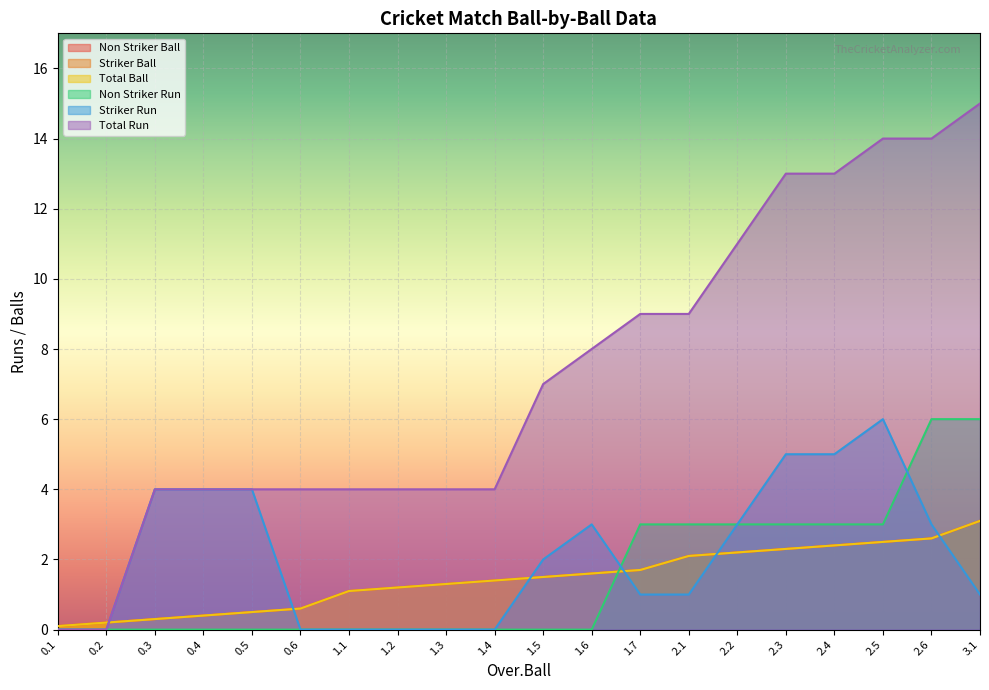

Reading left to right, what are all the values shown in this chart?

Non Striker Ball: 0.1=0.1	0.2=0.2	0.3=0.3	0.4=0.4	0.5=0.5	0.6=0.6	1.1=1.1	1.2=1.2	1.3=1.3	1.4=1.4	1.5=1.5	1.6=1.6	1.7=1.7	2.1=2.1	2.2=2.2	2.3=2.3	2.4=2.4	2.5=2.5	2.6=2.6	3.1=3.1
Striker Ball: 0.1=0.1	0.2=0.2	0.3=0.3	0.4=0.4	0.5=0.5	0.6=0.6	1.1=1.1	1.2=1.2	1.3=1.3	1.4=1.4	1.5=1.5	1.6=1.6	1.7=1.7	2.1=2.1	2.2=2.2	2.3=2.3	2.4=2.4	2.5=2.5	2.6=2.6	3.1=3.1
Total Ball: 0.1=0.1	0.2=0.2	0.3=0.3	0.4=0.4	0.5=0.5	0.6=0.6	1.1=1.1	1.2=1.2	1.3=1.3	1.4=1.4	1.5=1.5	1.6=1.6	1.7=1.7	2.1=2.1	2.2=2.2	2.3=2.3	2.4=2.4	2.5=2.5	2.6=2.6	3.1=3.1
Non Striker Run: 0.1=0.0	0.2=0.0	0.3=0.0	0.4=0.0	0.5=0.0	0.6=0.0	1.1=0.0	1.2=0.0	1.3=0.0	1.4=0.0	1.5=0.0	1.6=0.0	1.7=3.0	2.1=3.0	2.2=3.0	2.3=3.0	2.4=3.0	2.5=3.0	2.6=6.0	3.1=6.0
Striker Run: 0.1=0.0	0.2=0.0	0.3=4.0	0.4=4.0	0.5=4.0	0.6=0.0	1.1=0.0	1.2=0.0	1.3=0.0	1.4=0.0	1.5=2.0	1.6=3.0	1.7=1.0	2.1=1.0	2.2=3.0	2.3=5.0	2.4=5.0	2.5=6.0	2.6=3.0	3.1=1.0
Total Run: 0.1=0.0	0.2=0.0	0.3=4.0	0.4=4.0	0.5=4.0	0.6=4.0	1.1=4.0	1.2=4.0	1.3=4.0	1.4=4.0	1.5=7.0	1.6=8.0	1.7=9.0	2.1=9.0	2.2=11.0	2.3=13.0	2.4=13.0	2.5=14.0	2.6=14.0	3.1=15.0